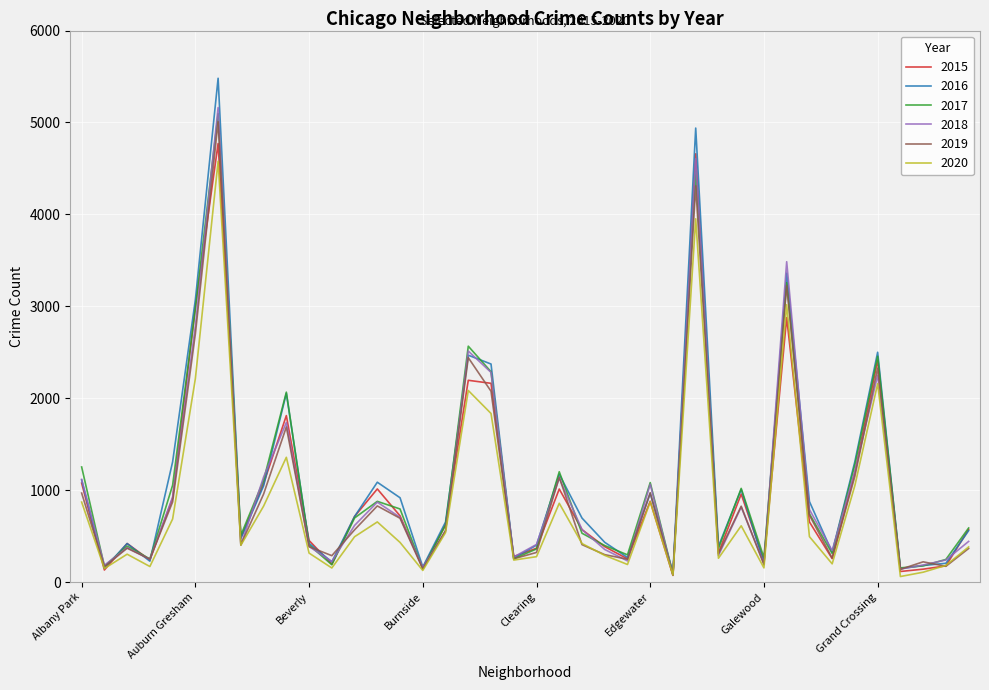

Which series has the widest spread of values?

2016